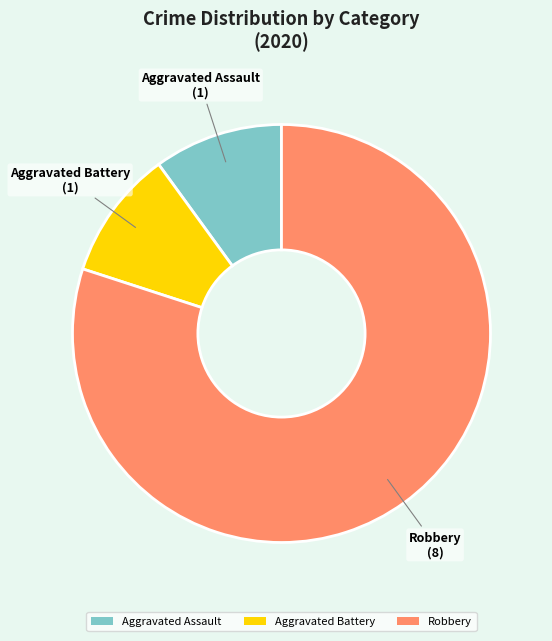

Between Robbery and Aggravated Battery, which is larger?

Robbery